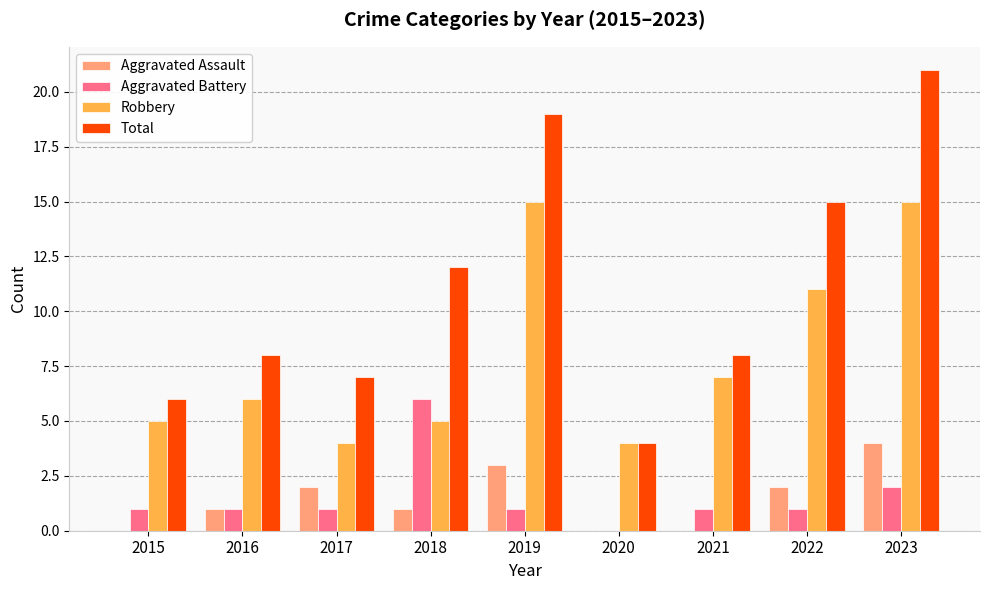

At which category is the sum across all series the highest?

2023